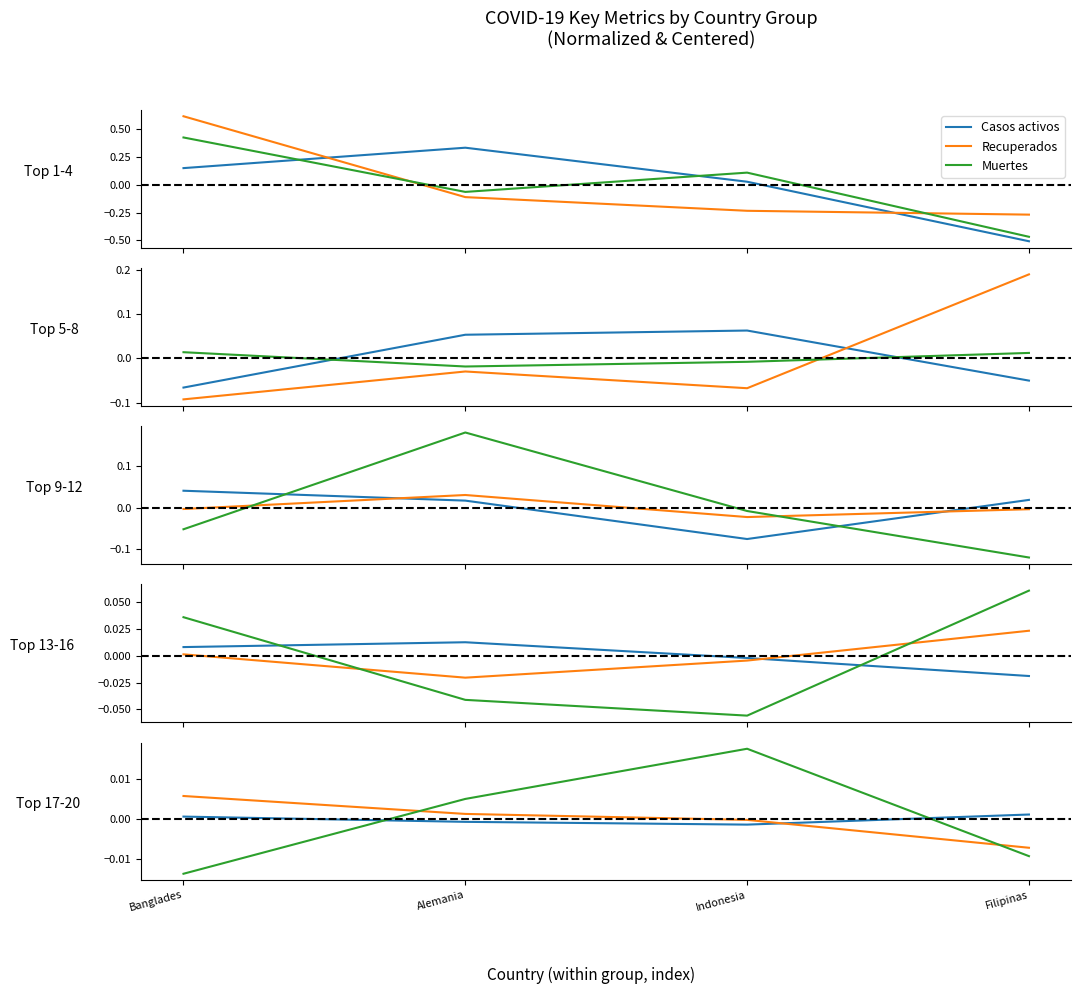

Rank the series at Alemania from highest to lowest value.

Muertes, Recuperados, Casos activos